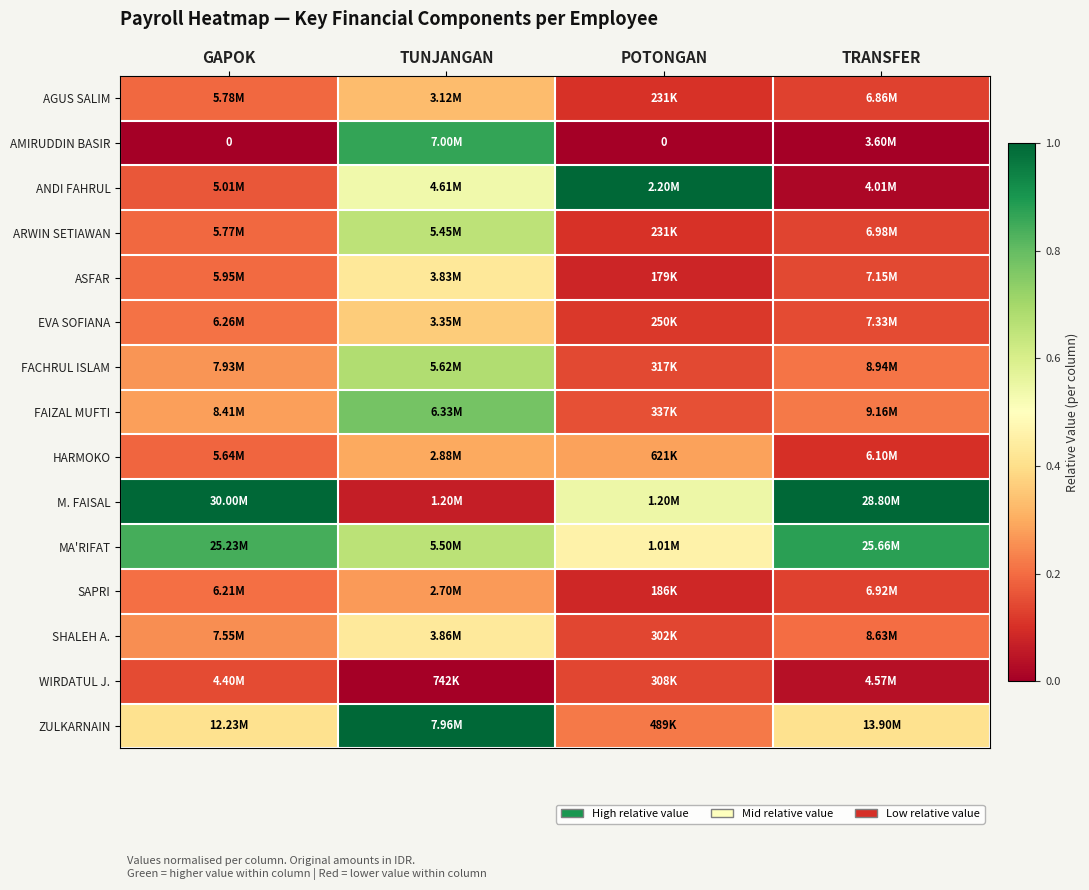

What is the lowest value of the MA'RIFAT series?

0.5